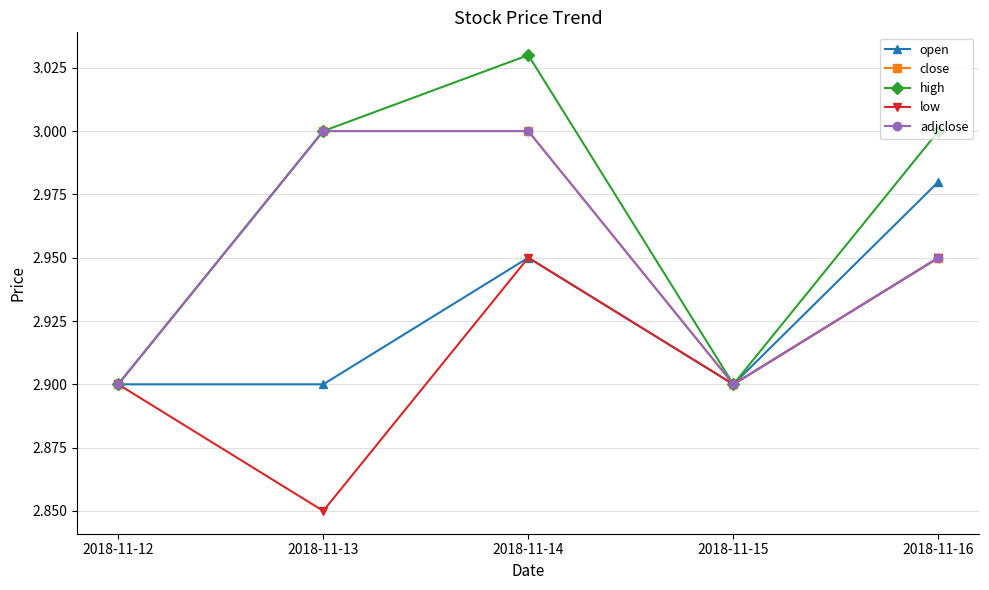

What is the difference between the high values at 2018-11-15 and 2018-11-16?

0.1